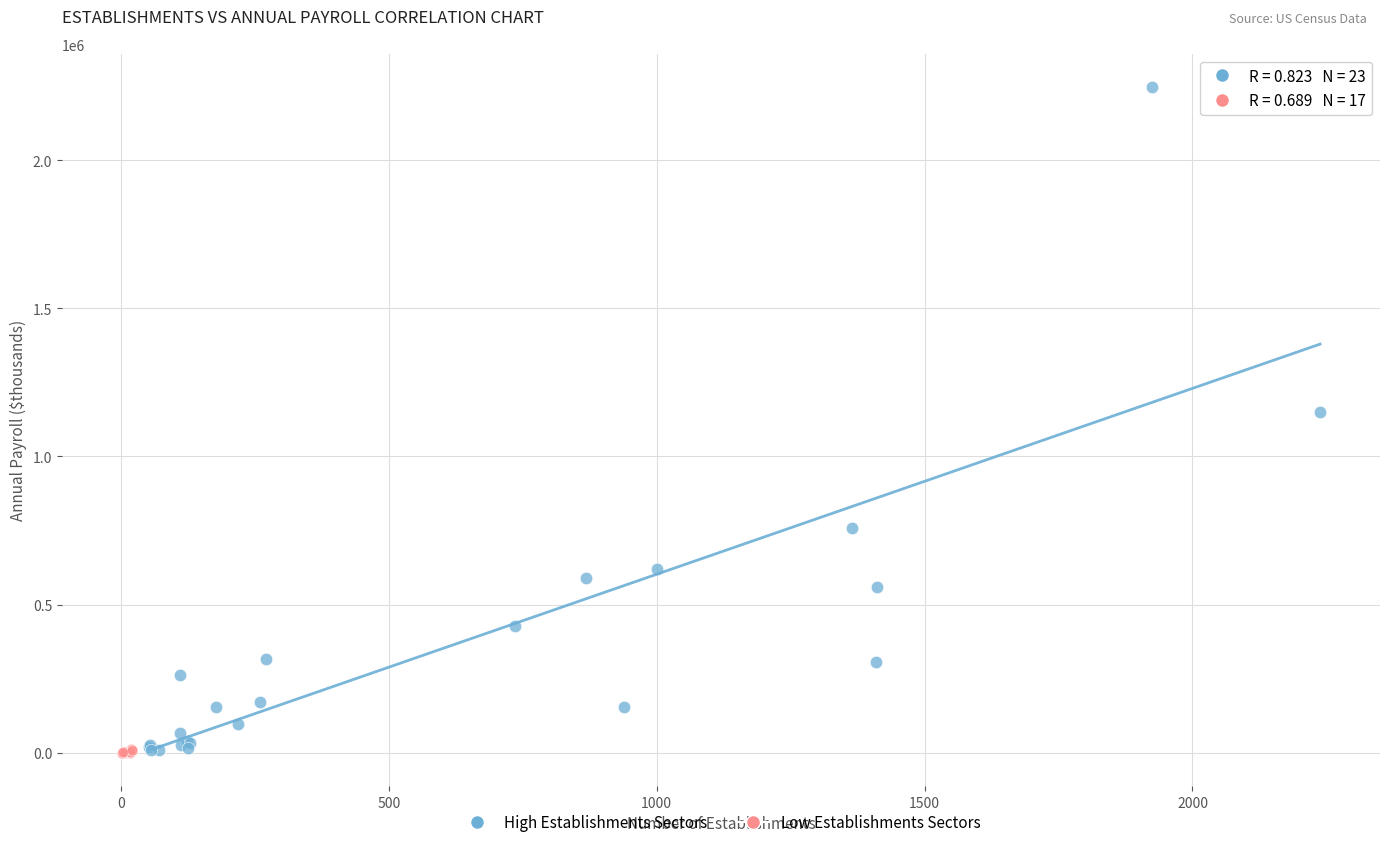

What are all the series names shown in the legend?

High Establishments Sectors, Low Establishments Sectors